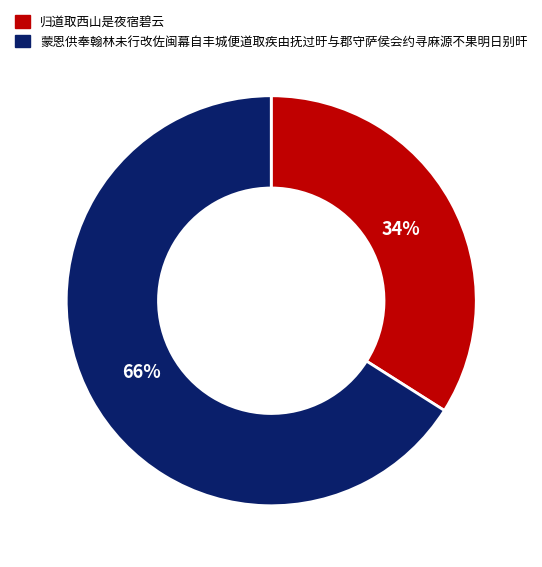

To the nearest percent, what percentage of the pie is 蒙恩供奉翰林未行改佐闽幕自丰城便道取疾由抚过旴与郡守萨侯会约寻麻源不果明日别旰?

66%